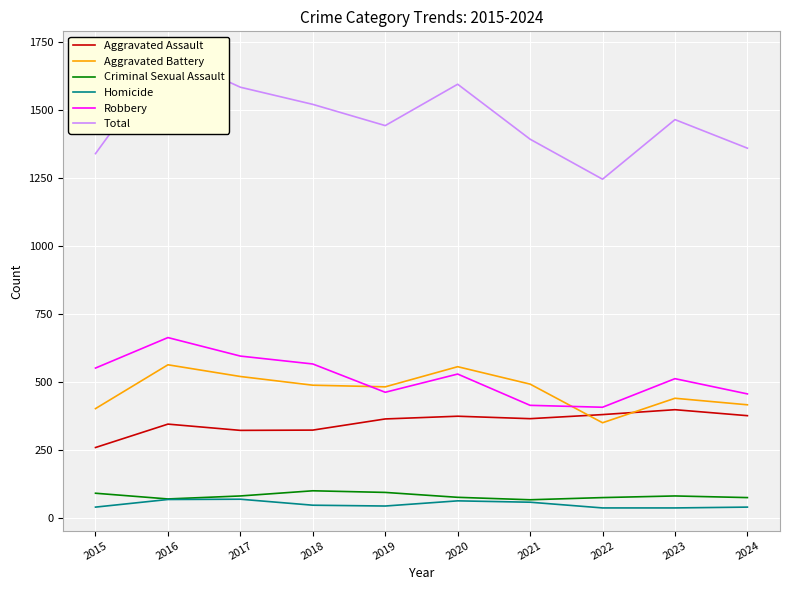

At which category is the sum across all series the highest?

2016